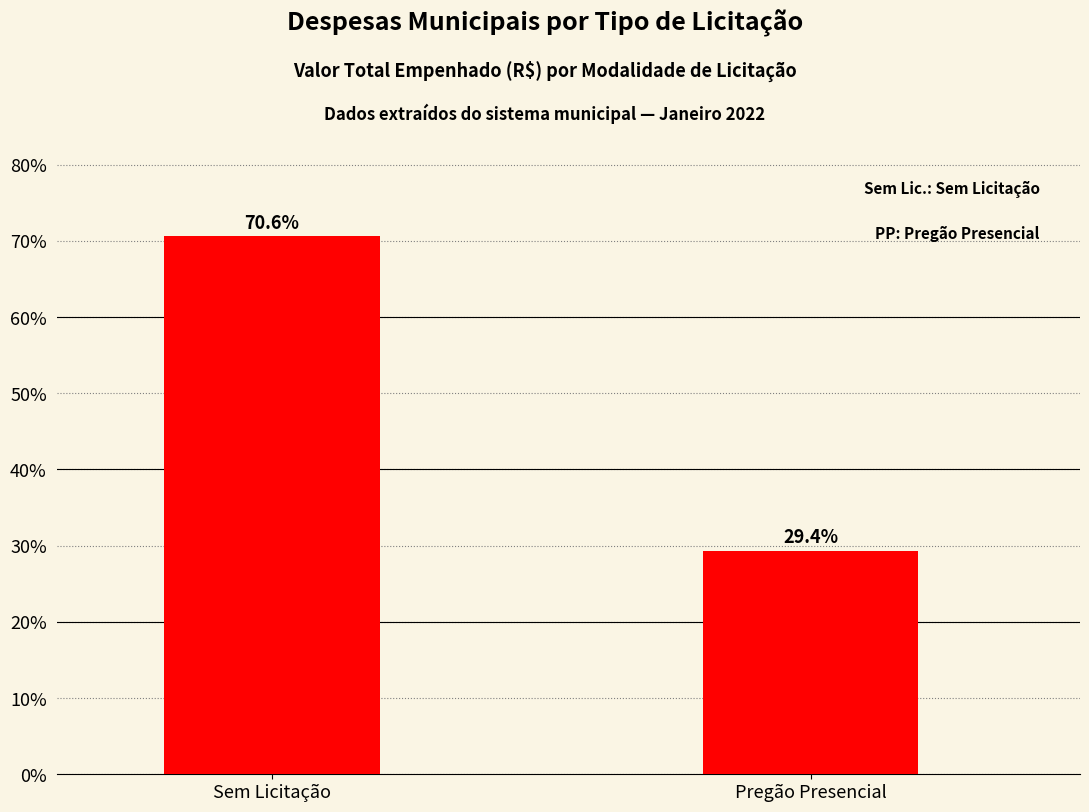

How many values exceed 70?

1